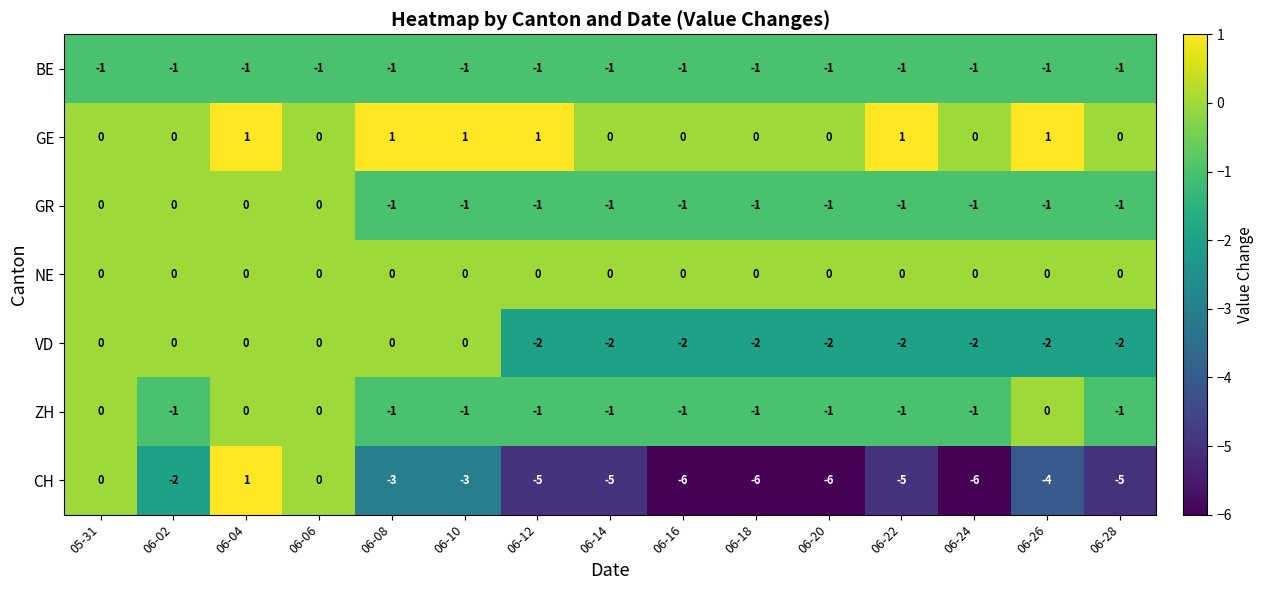

How many VD values are between -2 and 0?

15